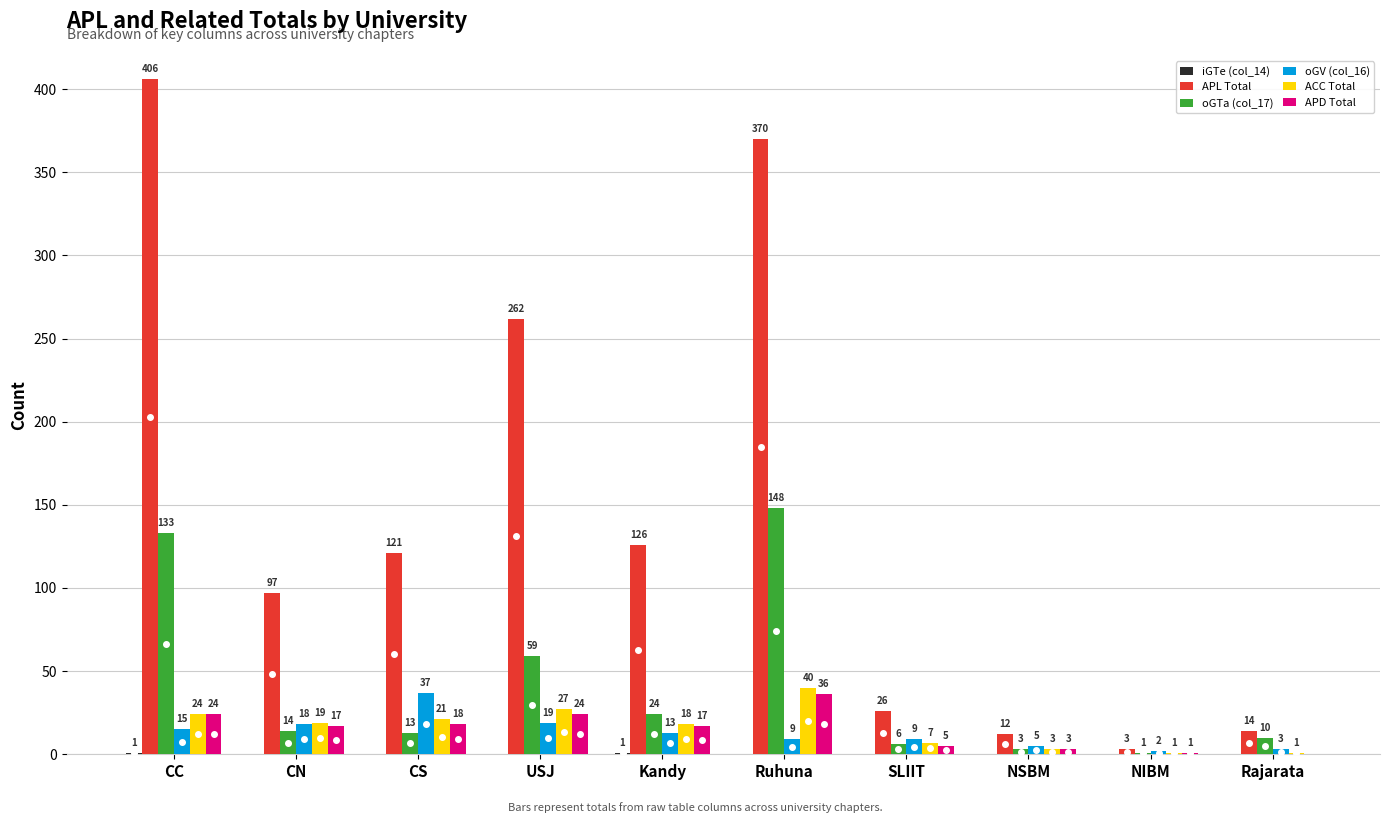

The value of oGV (col_16) at CS is 37. True or false?

True